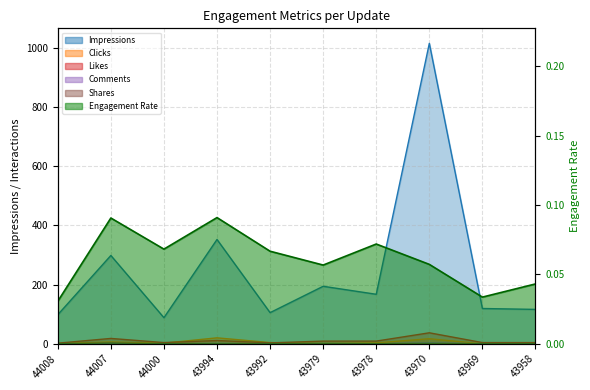

True or false: Clicks and Comments cross at least once.

False